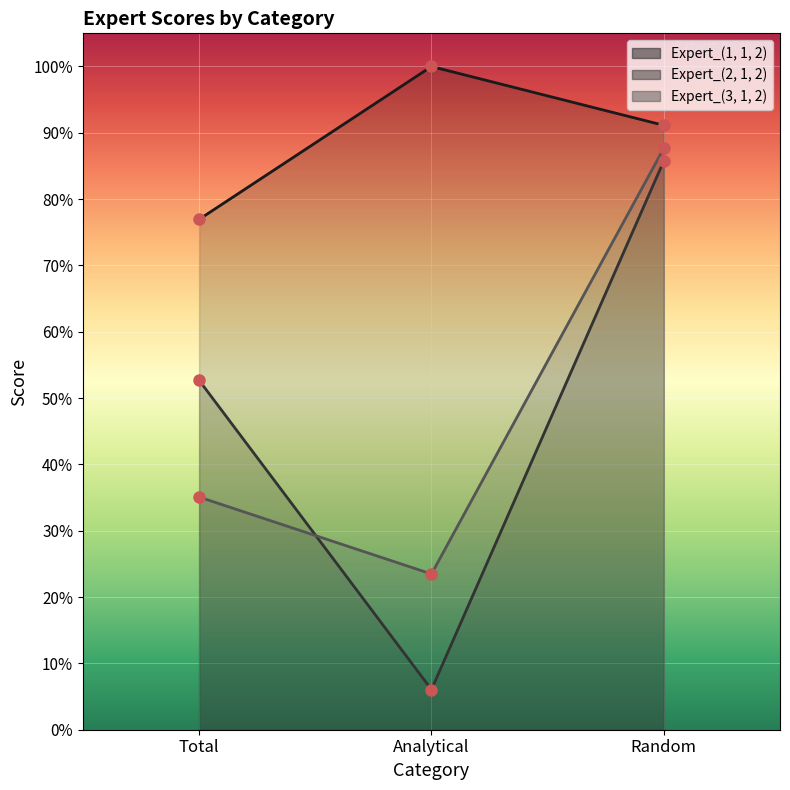

Where is Expert_(3, 1, 2) nearest to the value 0?

Analytical